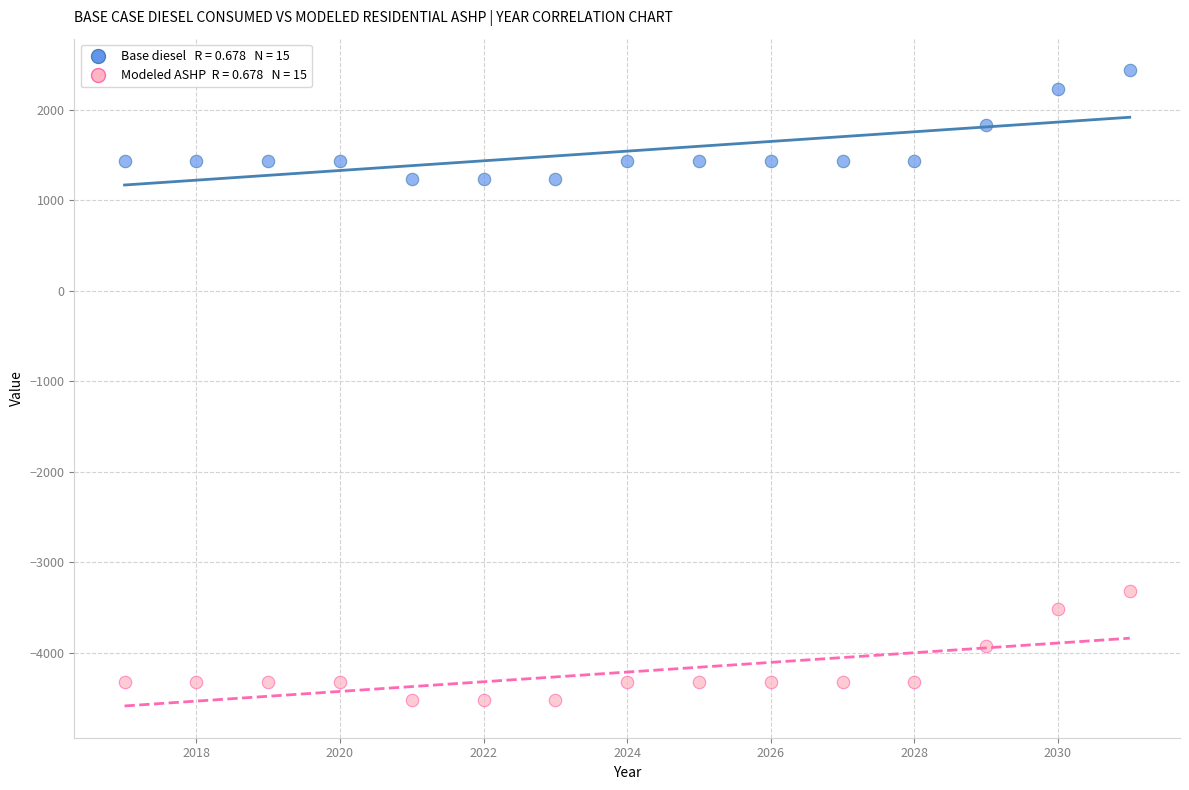

Across all data points, what is the range of X values (max minus min)?

14.0